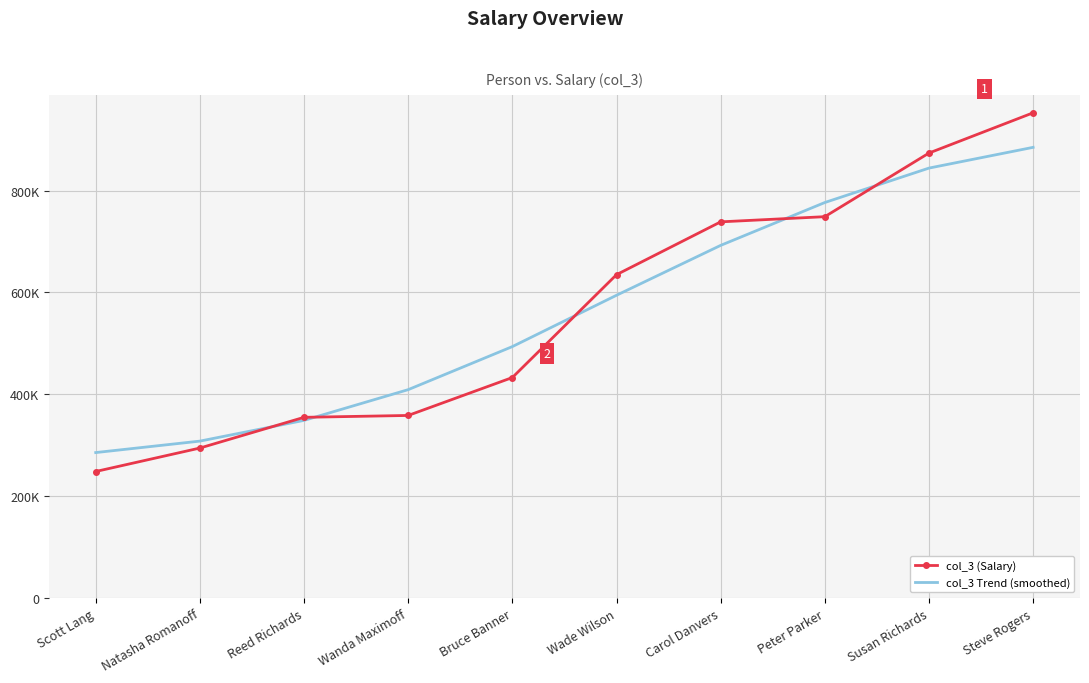

Reading right to left, list all the values displayed in this chart.

col_3 (Salary): 952732	873682	748742	738572	634838	432842	358393	354723	294385	248323
col_3 Trend (smoothed): 884894	844147	776543	692364	594398	493605	409063	348724	307991	285498